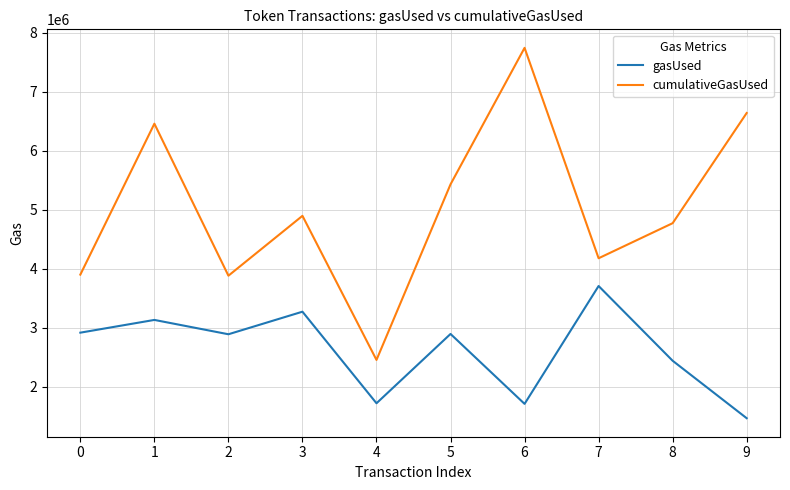

Rank the series by their maximum value, from highest to lowest.

cumulativeGasUsed, gasUsed